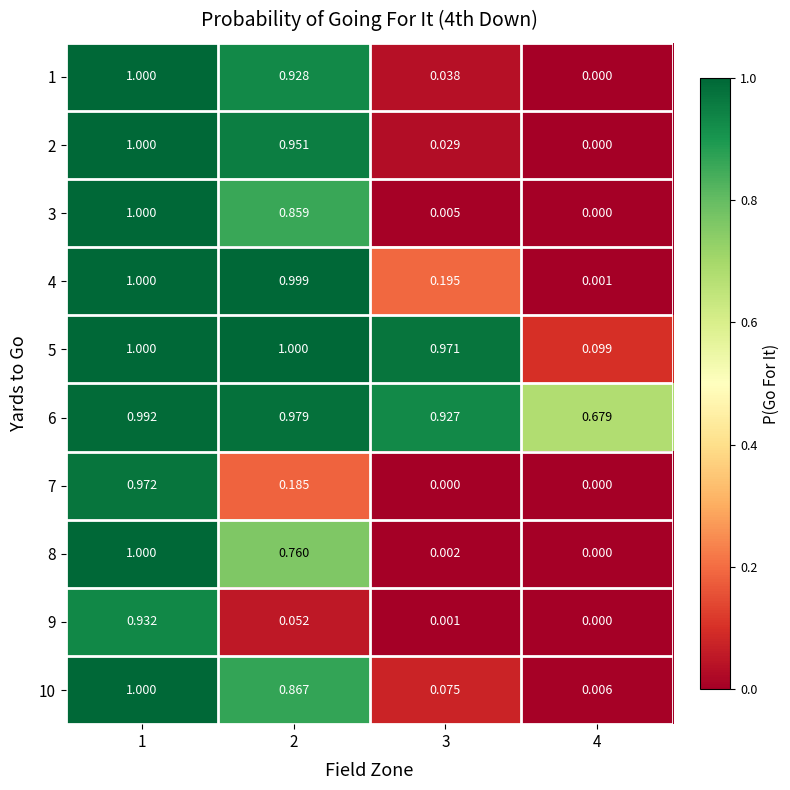

Is the value of 2 at 1 greater than the value of 8 at 4?

Yes